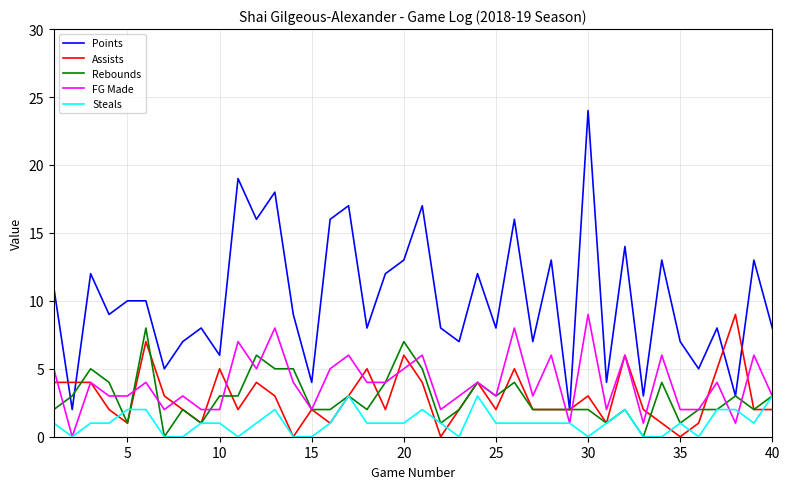

Which series has the largest total across all categories?

Points